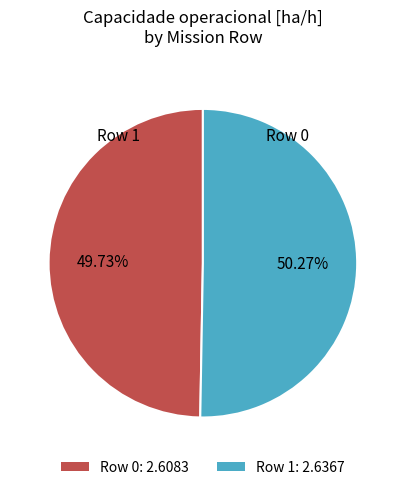

What percentage is the Row 0 slice, to the nearest percent?

50%